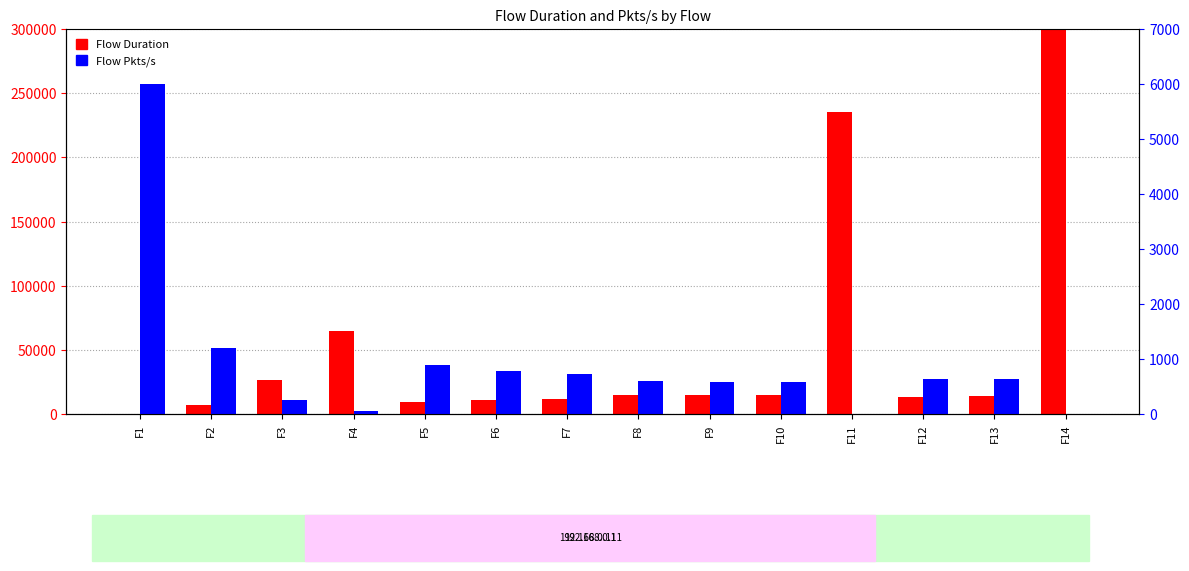

Reading left to right, list all the values displayed in this chart.

Flow Duration: F1=333.0	F2=7436.0	F3=26767.0	F4=64795.0	F5=10020.0	F6=11357.0	F7=12160.0	F8=14835.0	F9=15206.0	F10=15508.0	F11=235132.0	F12=13844.0	F13=14000.0	F14=14886972.0
Flow Pkts/s: F1=6006.0	F2=1210.3	F3=261.5	F4=61.7	F5=898.2	F6=792.5	F7=740.1	F8=606.7	F9=591.9	F10=580.3	F11=12.8	F12=650.1	F13=642.9	F14=0.3